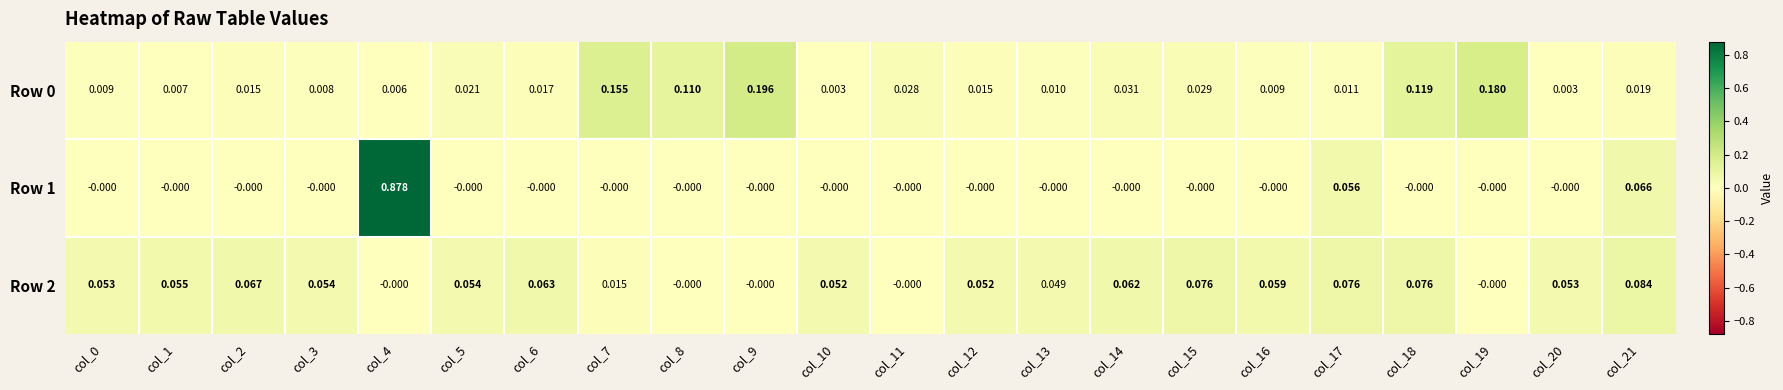

At how many categories does at least one series exceed 0?

22